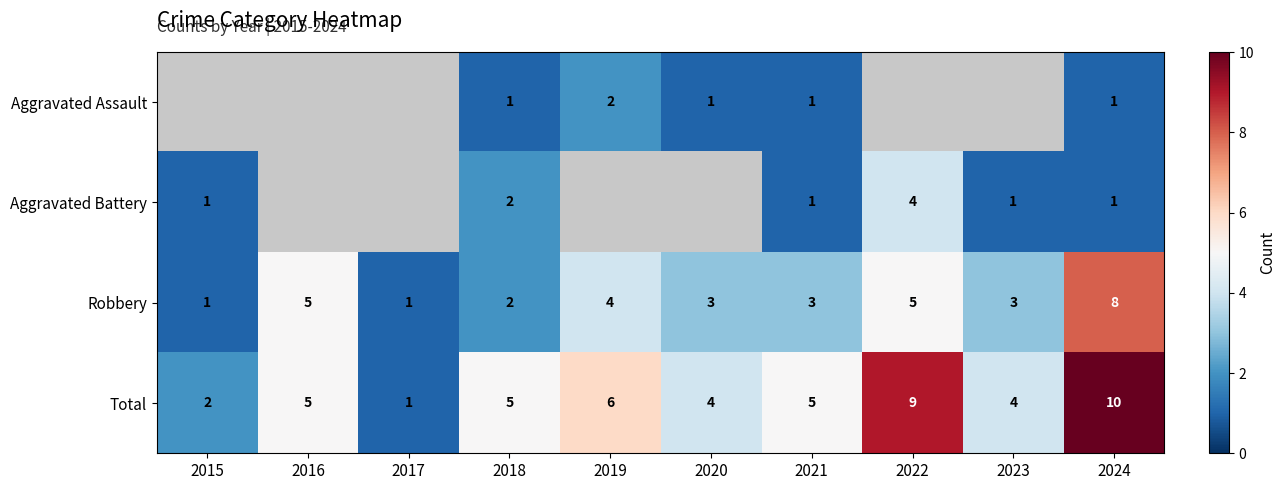

What is the maximum value for Total?

10